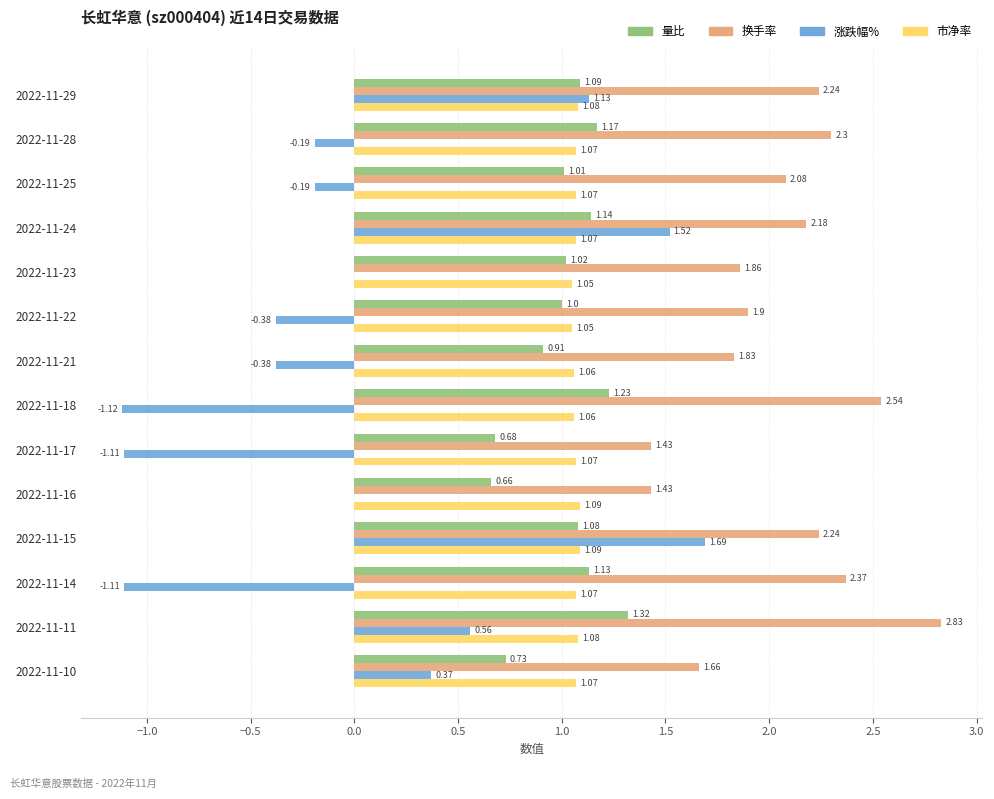

Which series has the largest total across all categories?

换手率